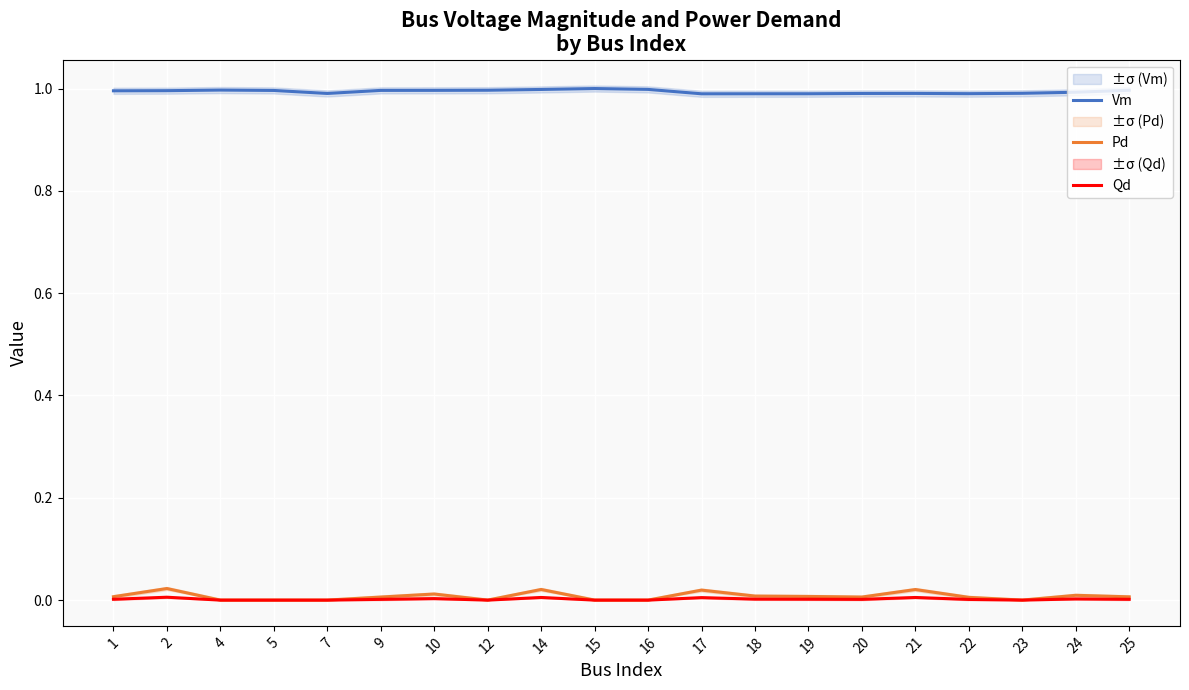

True or false: Pd and Qd intersect in this chart.

False